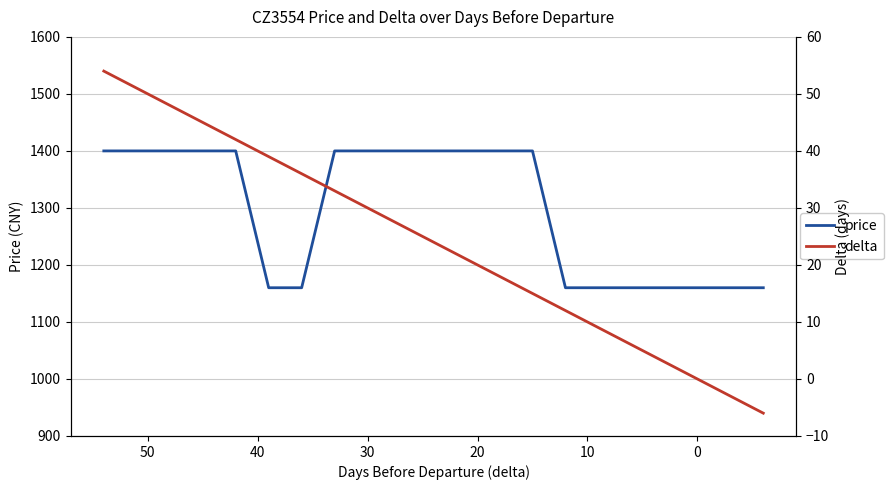

Is this an area chart (filled region under the line)?

No